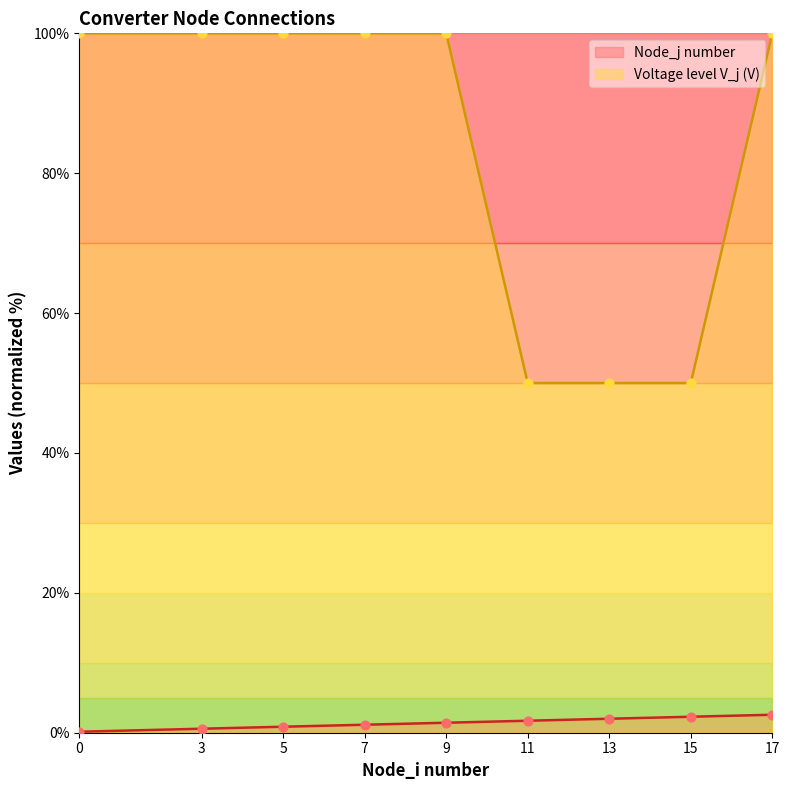

Which series has the largest Y range (max minus min)?

Voltage level V_j (V)